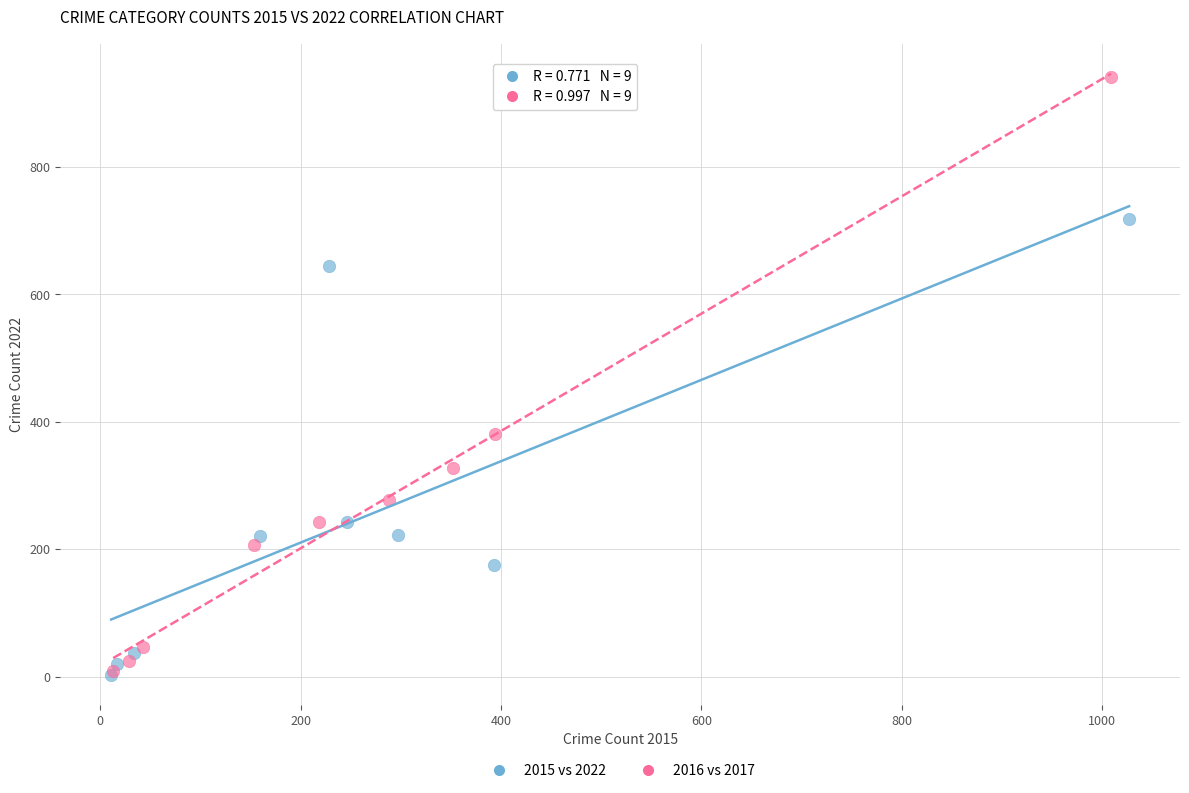

Which series has the largest Y range (max minus min)?

2016 vs 2017